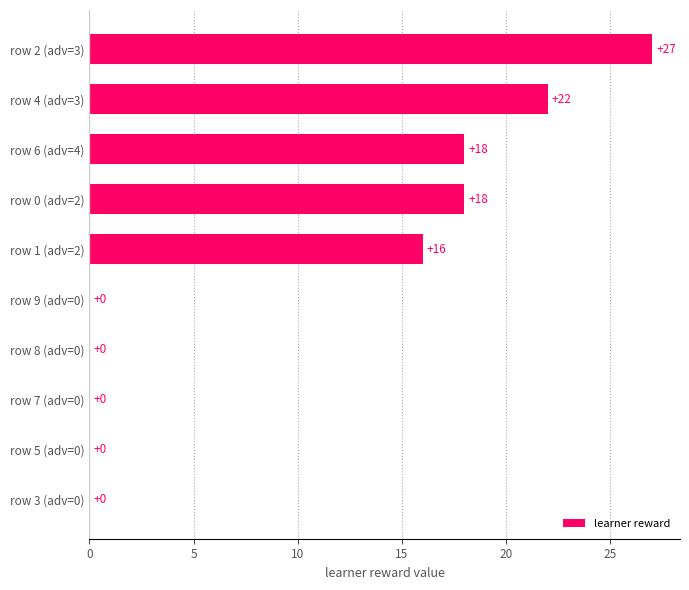

Which has a higher value, row 6 (adv=4) or row 7 (adv=0)?

row 6 (adv=4)